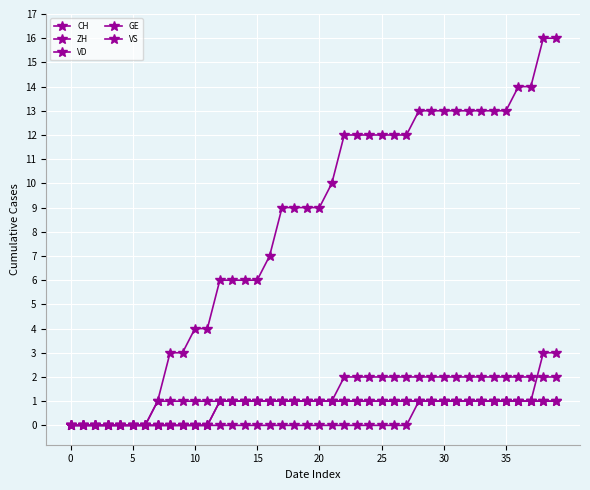

Reading right to left, extract all data points from this chart.

CH: 16	16	14	14	13	13	13	13	13	13	13	13	12	12	12	12	12	12	10	9	9	9	9	7	6	6	6	6	4	4	3	3	1	0	0	0	0	0	0	0
ZH: 3	3	1	1	1	1	1	1	1	1	1	1	0	0	0	0	0	0	0	0	0	0	0	0	0	0	0	0	0	0	0	0	0	0	0	0	0	0	0	0
VD: 2	2	2	2	2	2	2	2	2	2	2	2	2	2	2	2	2	2	1	1	1	1	1	1	1	1	1	1	0	0	0	0	0	0	0	0	0	0	0	0
GE: 1	1	1	1	1	1	1	1	1	1	1	1	1	1	1	1	1	1	1	1	1	1	1	1	1	1	1	1	1	1	1	1	1	0	0	0	0	0	0	0
VS: 1	1	1	1	1	1	1	1	1	1	1	1	1	1	1	1	1	1	1	1	1	1	1	1	1	1	1	1	0	0	0	0	0	0	0	0	0	0	0	0